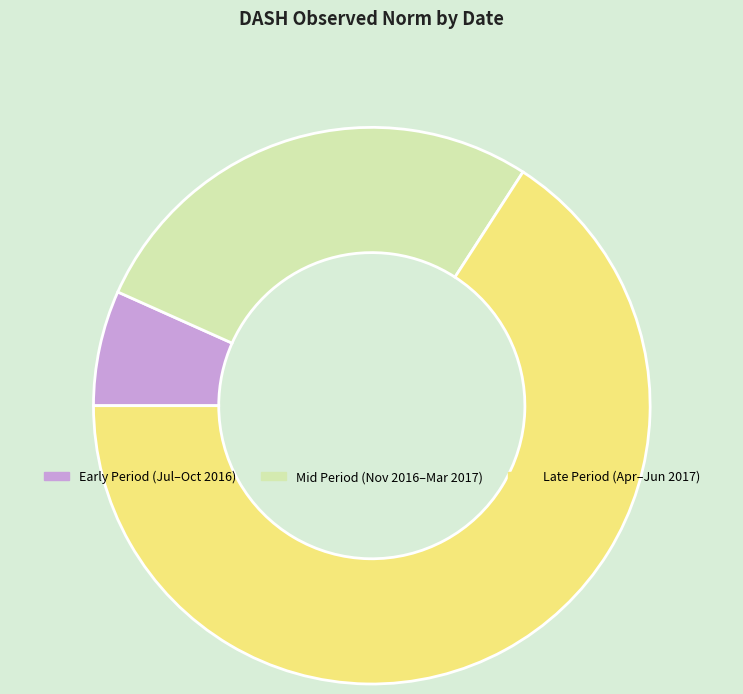

Is there any slice that represents more than half of the pie?

Yes